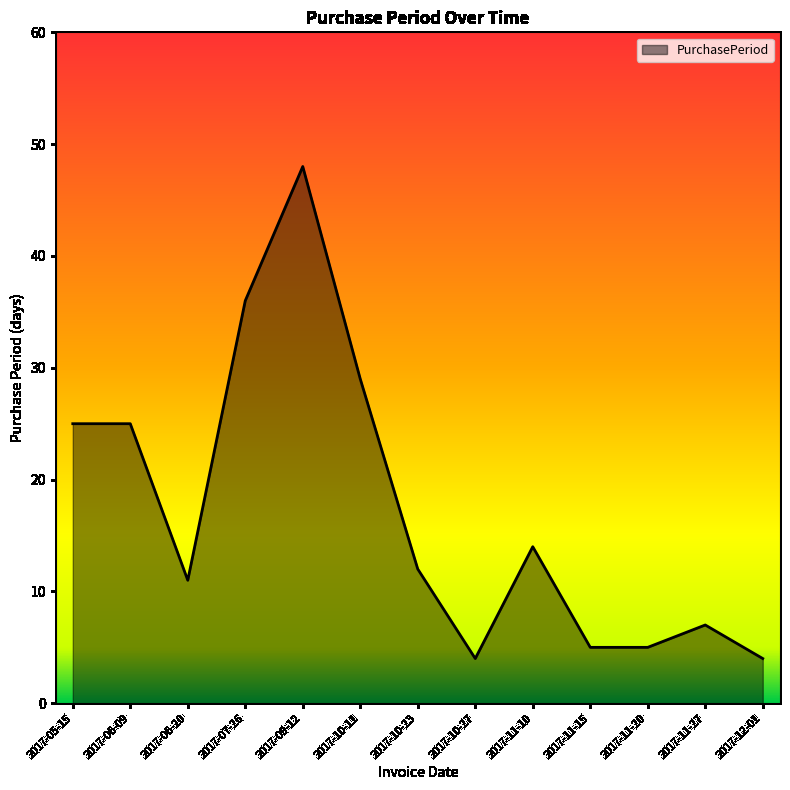

What is the greatest value displayed?

48